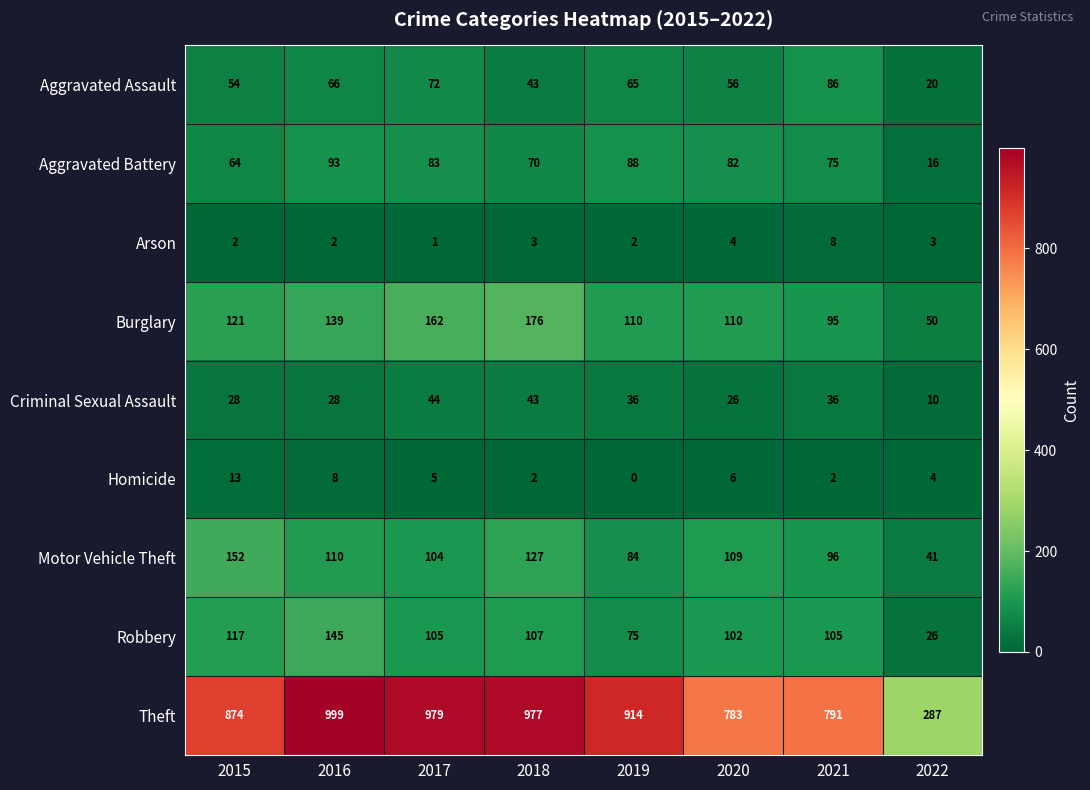

At which label is Theft closest to 643?

2020